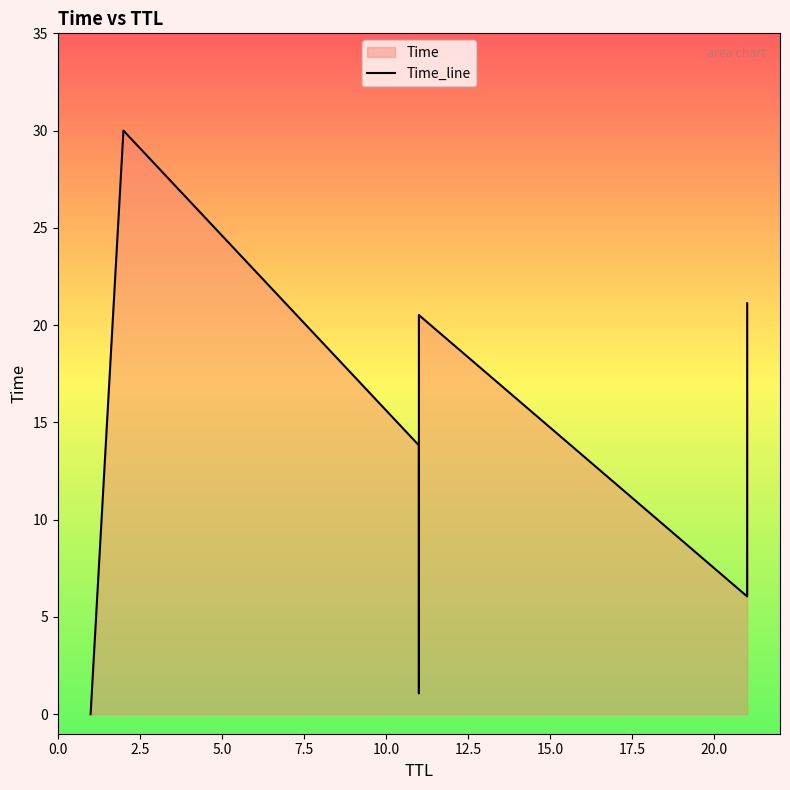

Count the number of data series in this chart.

1